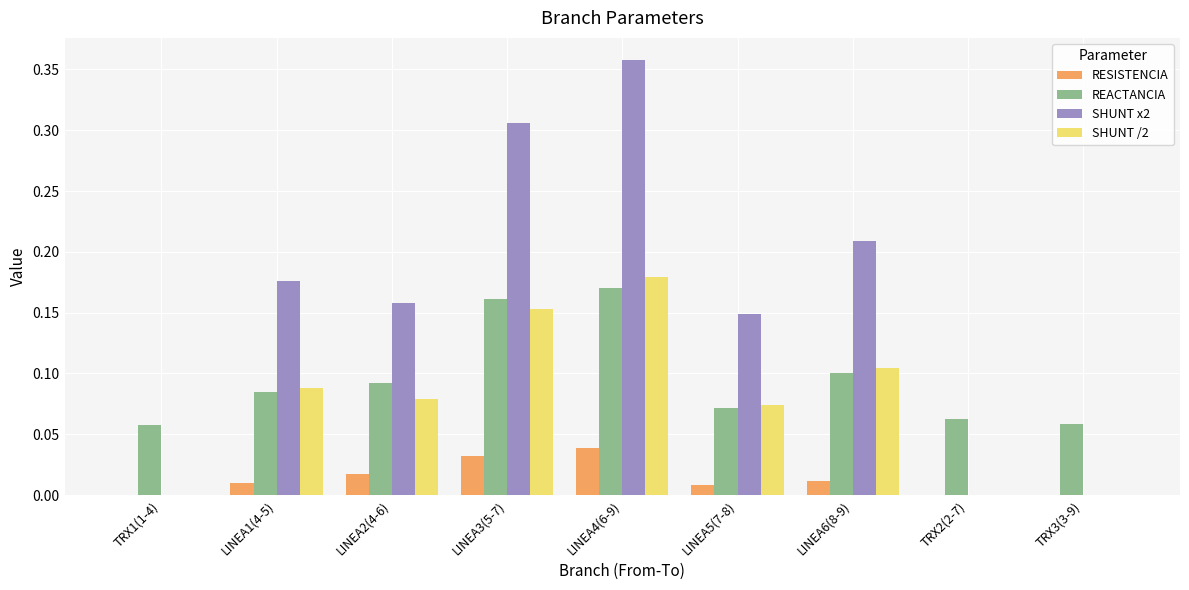

What is the total value across all series at LINEA3(5-7)?

0.7